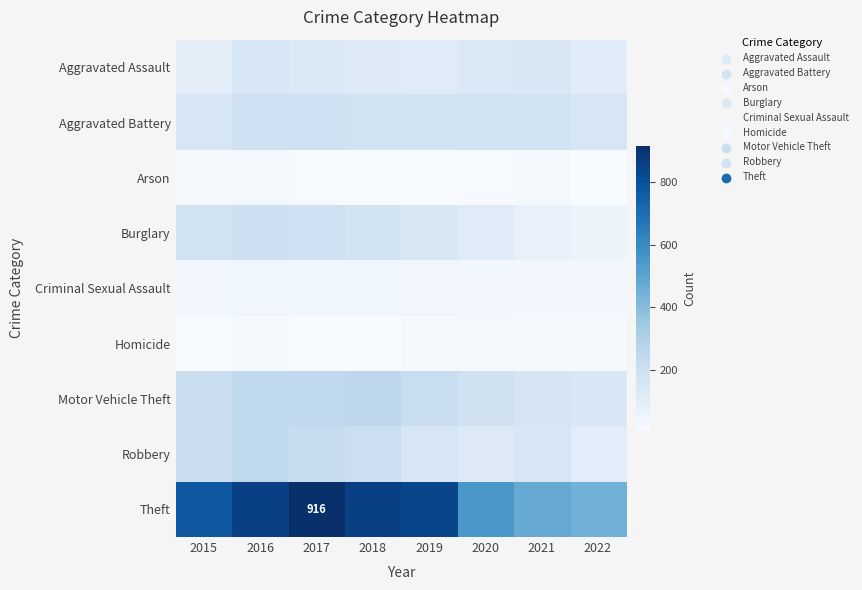

Between 2020 and 2021, which series saw the biggest shift?

Theft